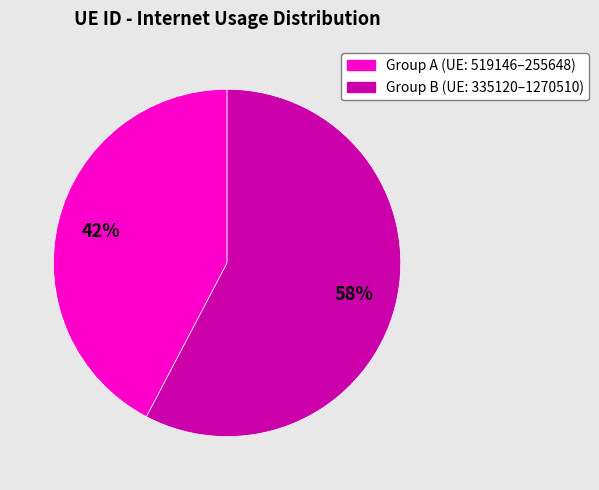

Does any single category account for the majority?

Yes